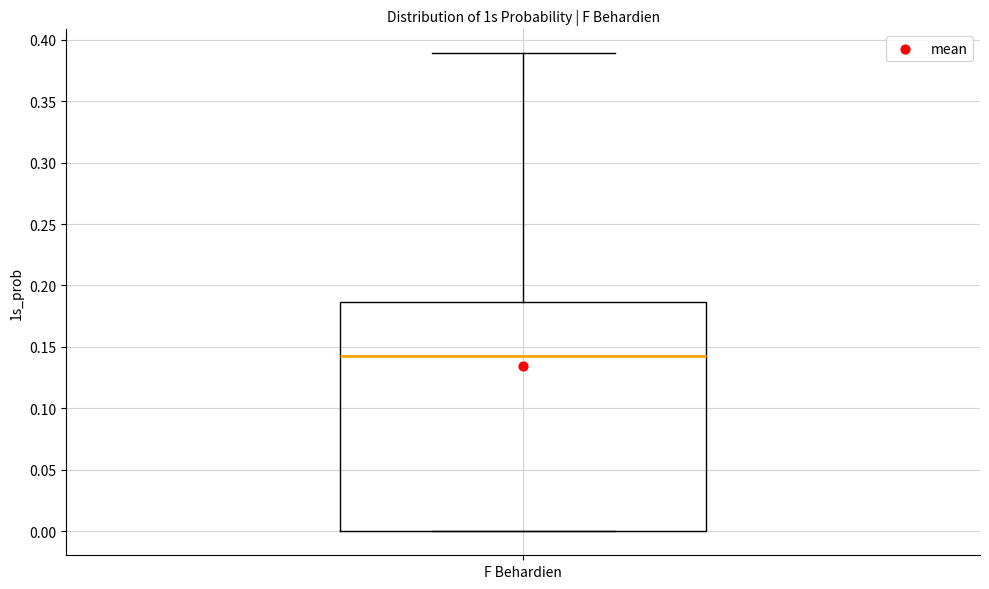

Where is the lower edge of the box for F Behardien on the y-axis? The values are not printed on the chart, so give them approximately, as read against the axis.

0.000